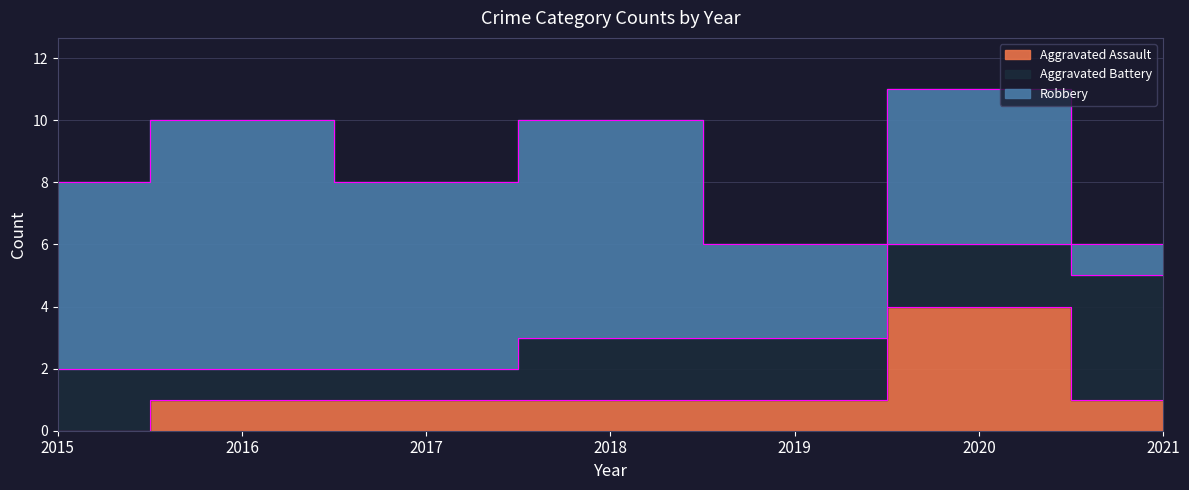

Where do Aggravated Battery and Aggravated Assault first cross each other?

2019 and 2020